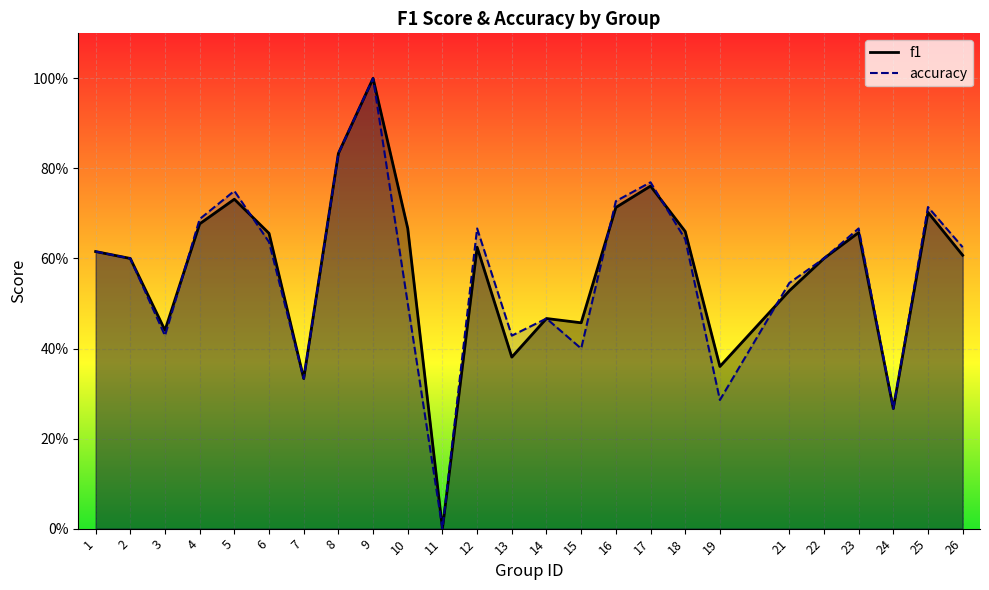

Which series ends up on top after the final intersection of f1 and accuracy?

accuracy